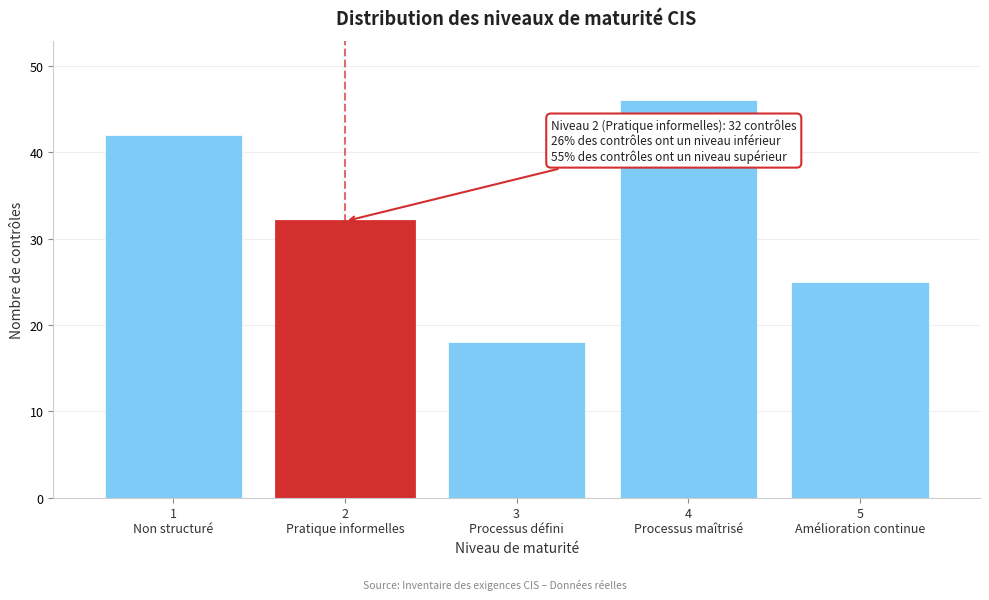

Reading right to left, list all the values displayed in this chart.

25	46	18	32	42